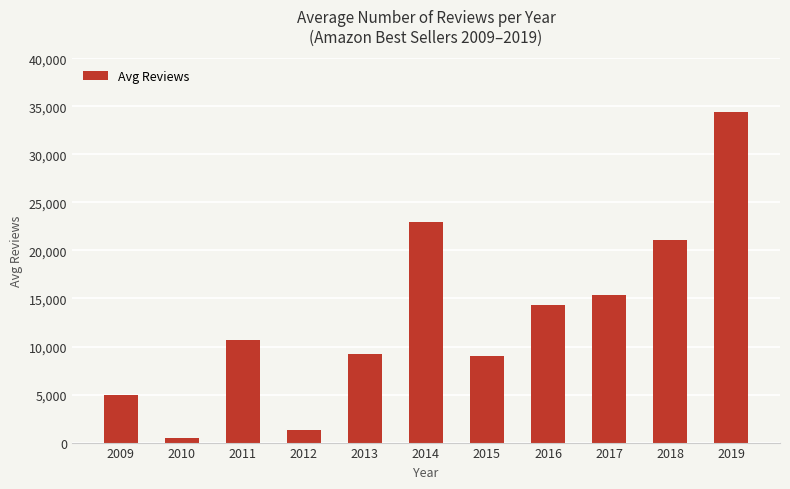

At which label is the value closest to 17454?

2017